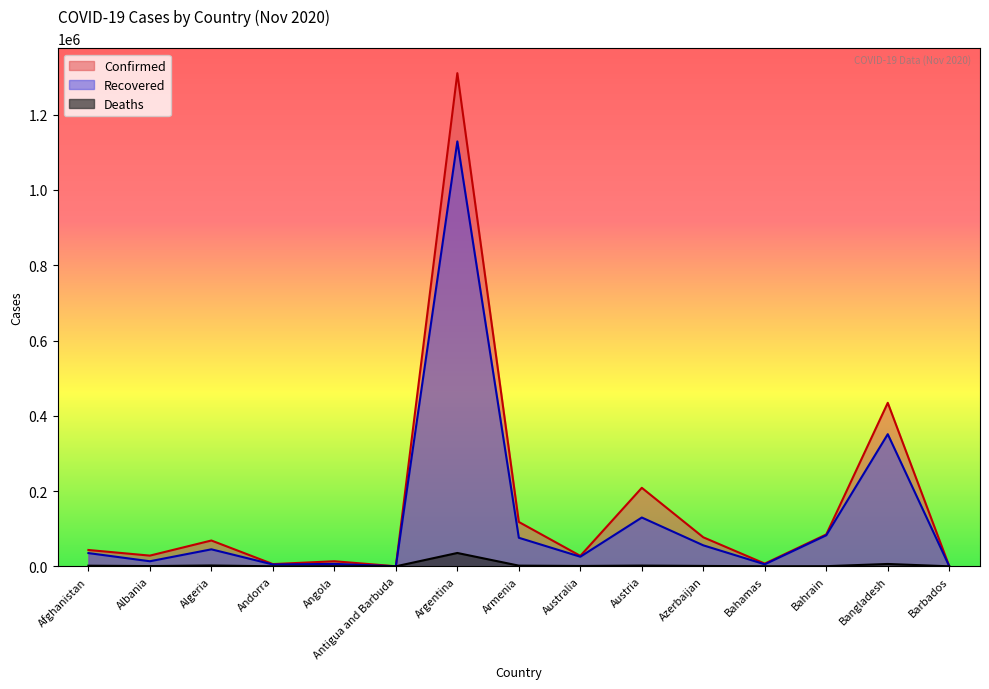

Is it true that Recovered equals 84363 at Austria?

False